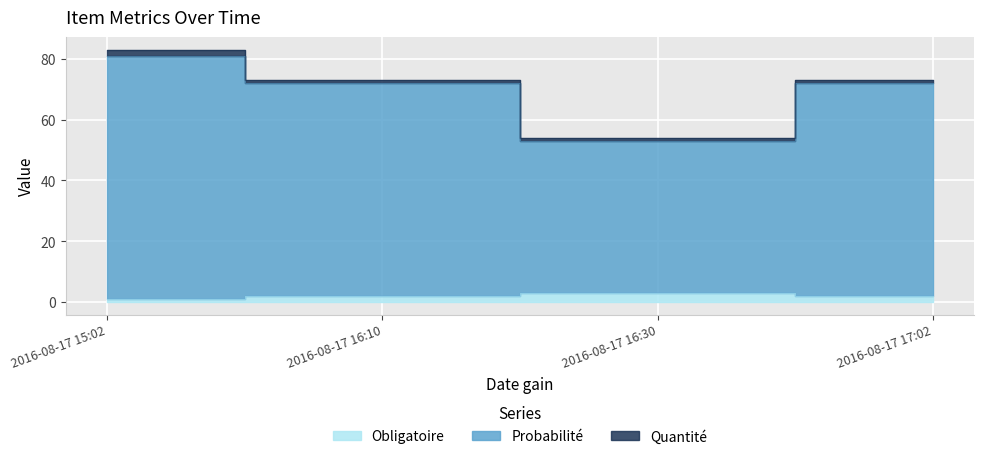

Rank the categories by Obligatoire value from lowest to highest.

2016-08-17 15:02, 2016-08-17 16:10, 2016-08-17 17:02, 2016-08-17 16:30